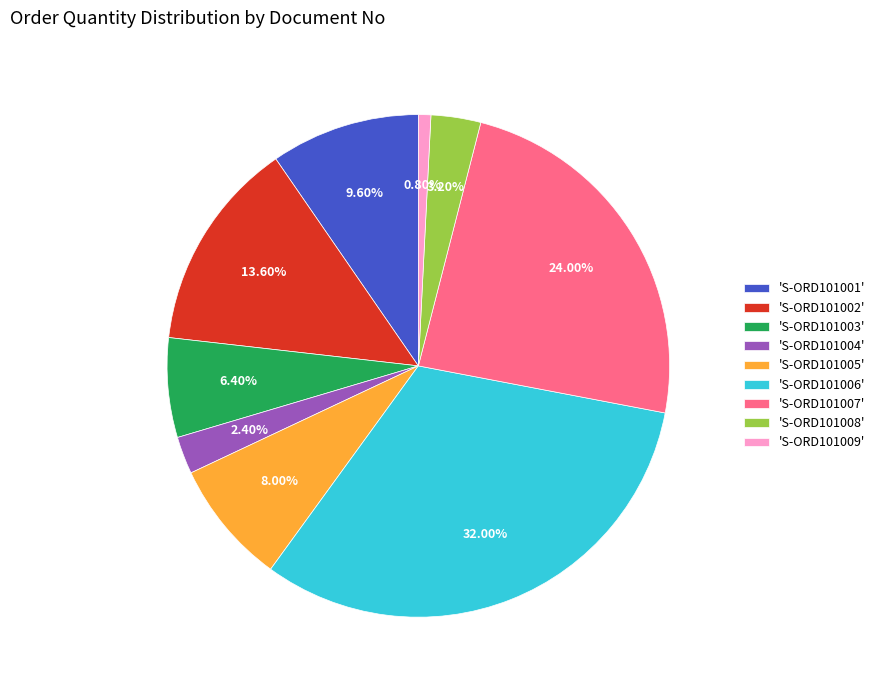

Rank the categories by value from highest to lowest.

'S-ORD101006', 'S-ORD101007', 'S-ORD101002', 'S-ORD101001', 'S-ORD101005', 'S-ORD101003', 'S-ORD101008', 'S-ORD101004', 'S-ORD101009'